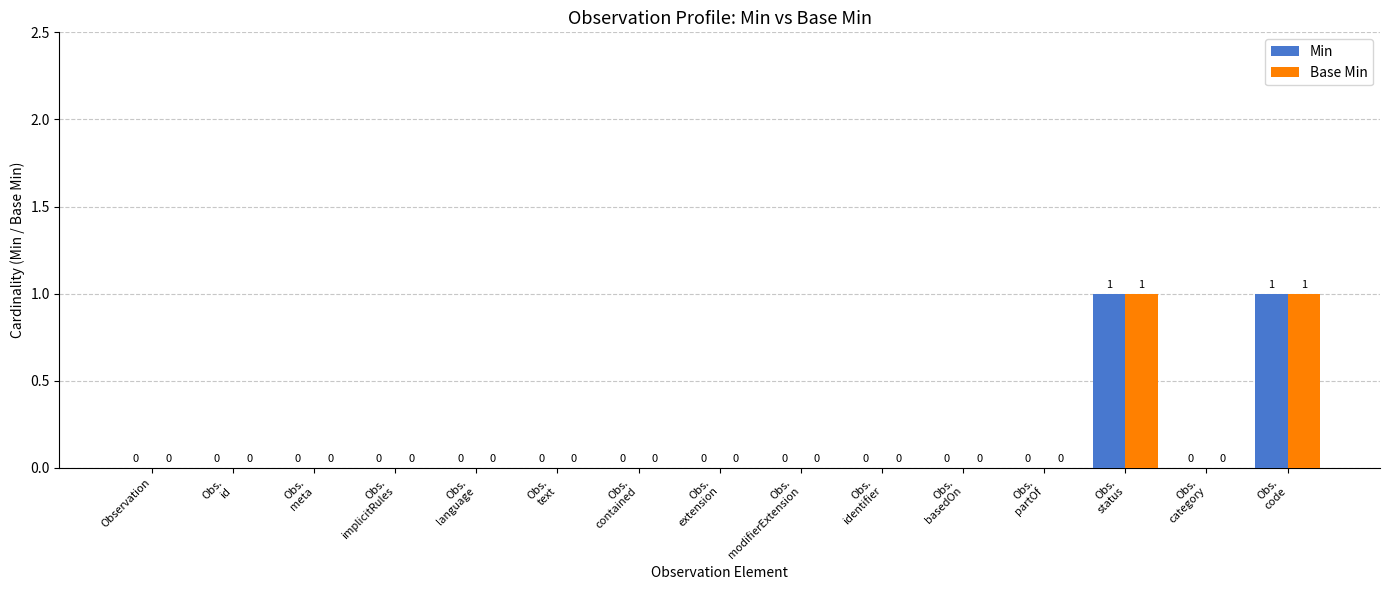

How many Min values are between 0 and 1?

15